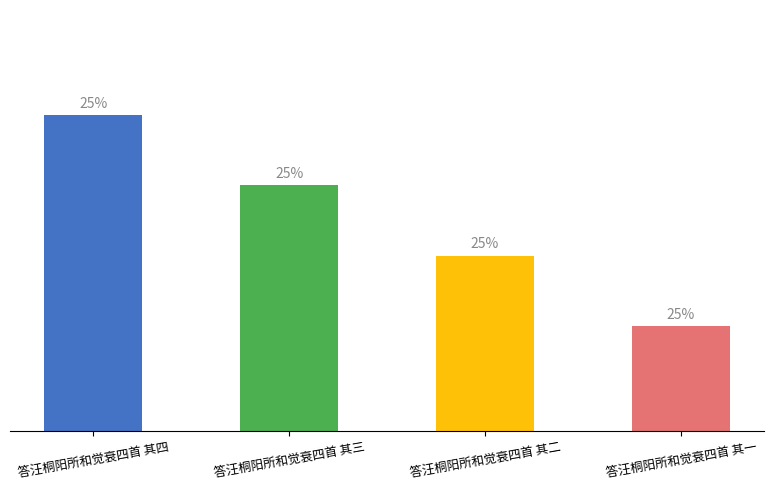

What position from the right is 答汪桐阳所和觉衰四首 其三?

3